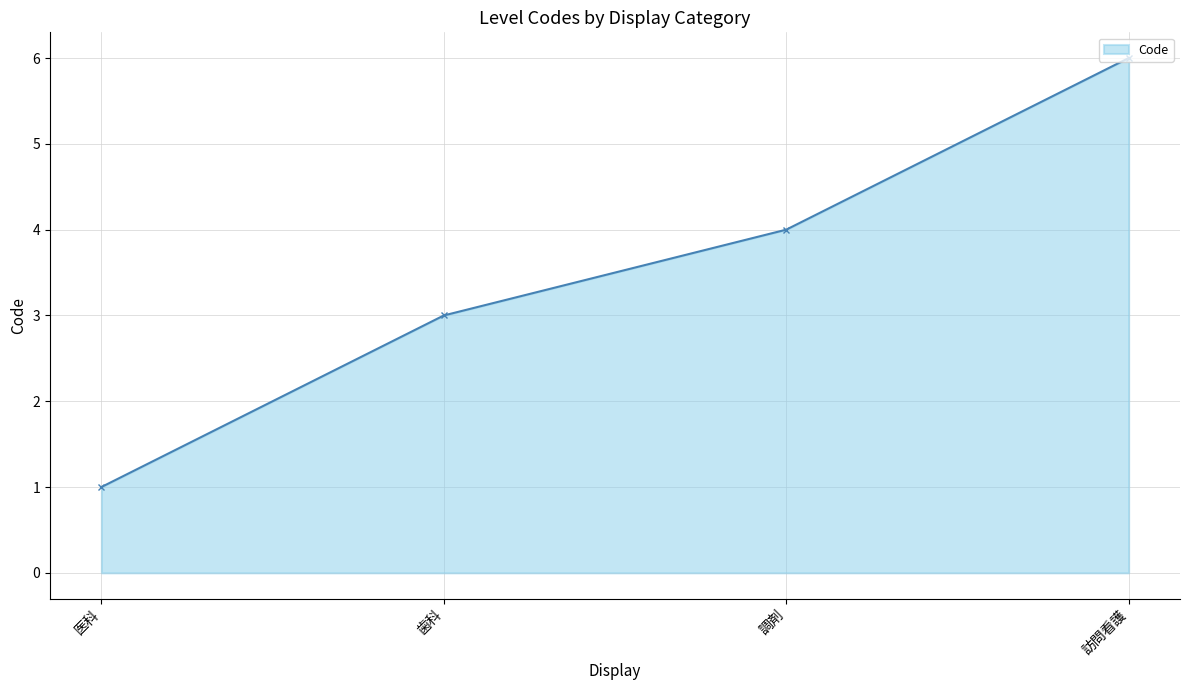

Rank the categories by value from highest to lowest.

訪問看護, 調剤, 歯科, 医科